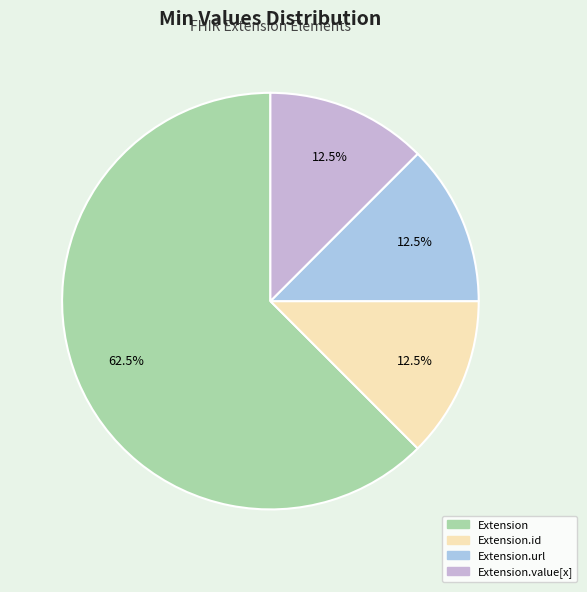

To the nearest percent, what is the difference between the largest and smallest slice percentages?

50%